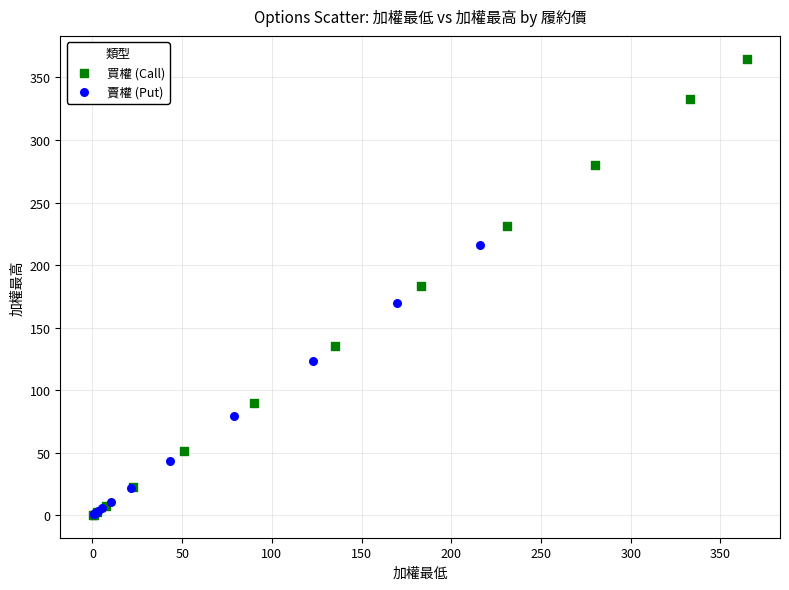

Which series reaches the maximum Y coordinate?

買權 (Call)